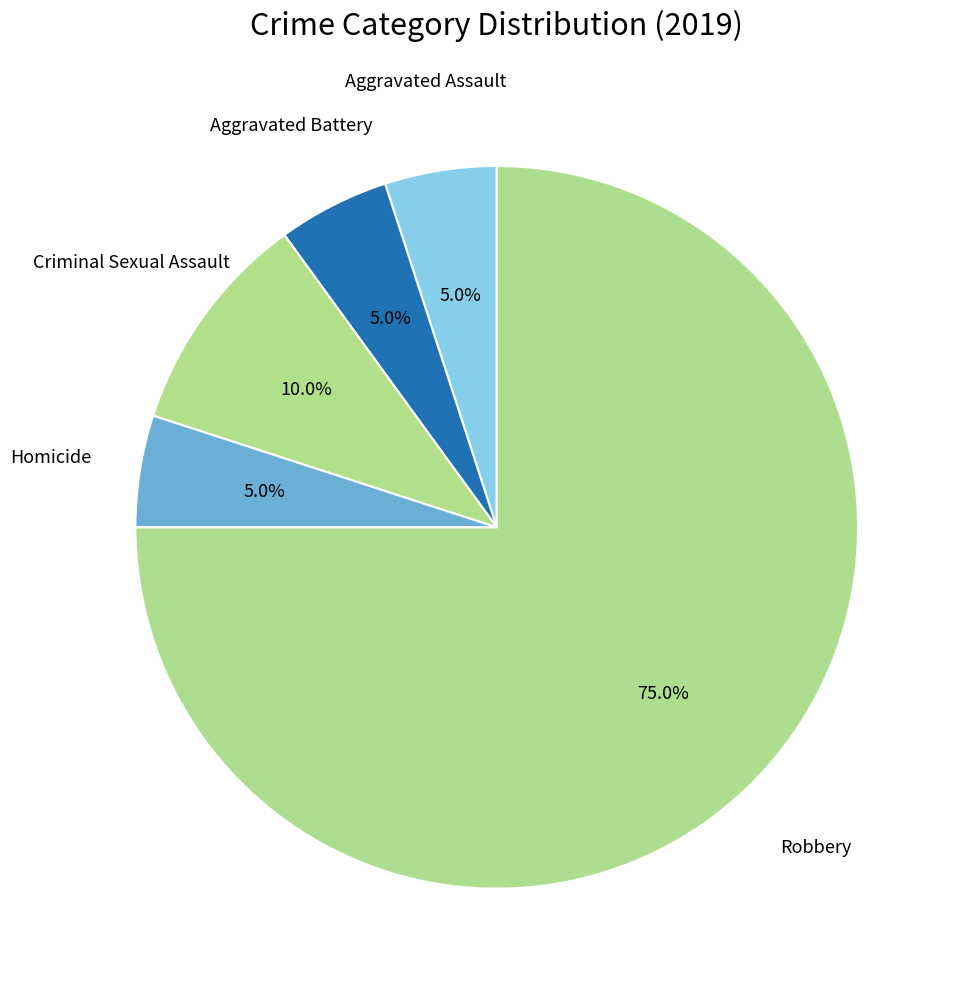

To the nearest percent, what percentage of the pie is Aggravated Assault?

5%